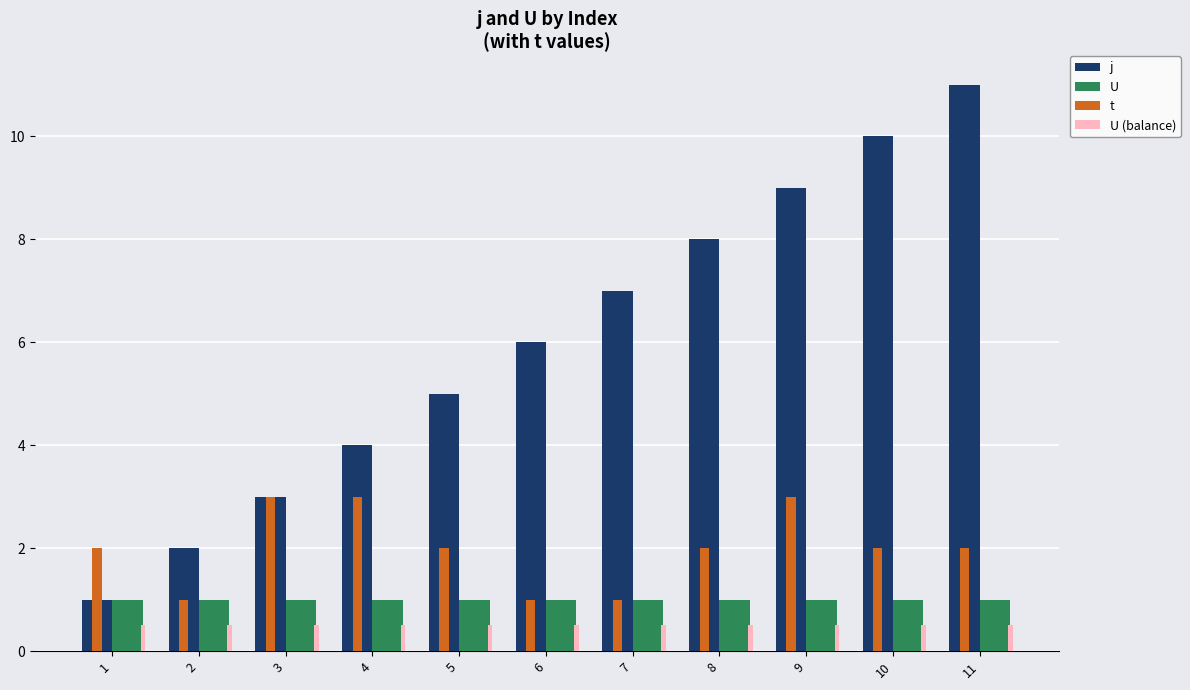

What is the lowest value of the U (balance) series?

0.5